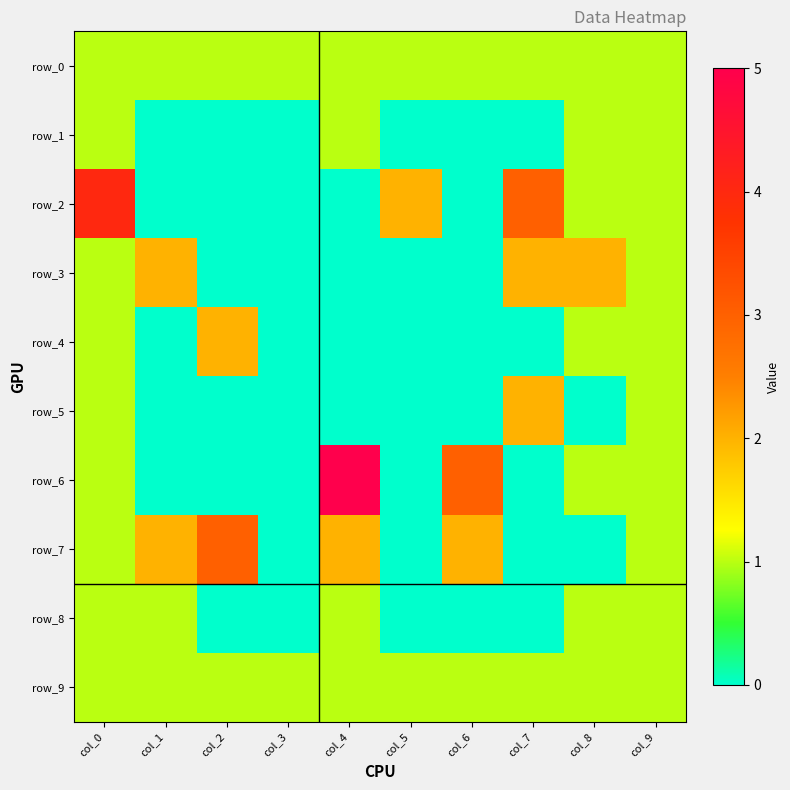

Where is row_5 nearest to the value 1?

col_0